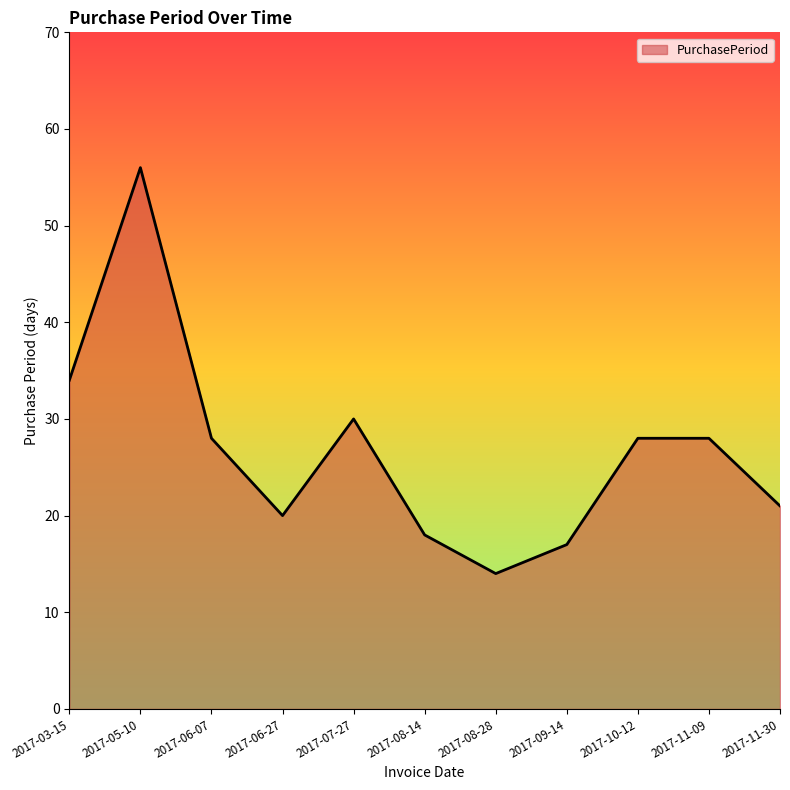

Approximately how many times larger is the value at 2017-10-12 compared to 2017-09-14?

1.6